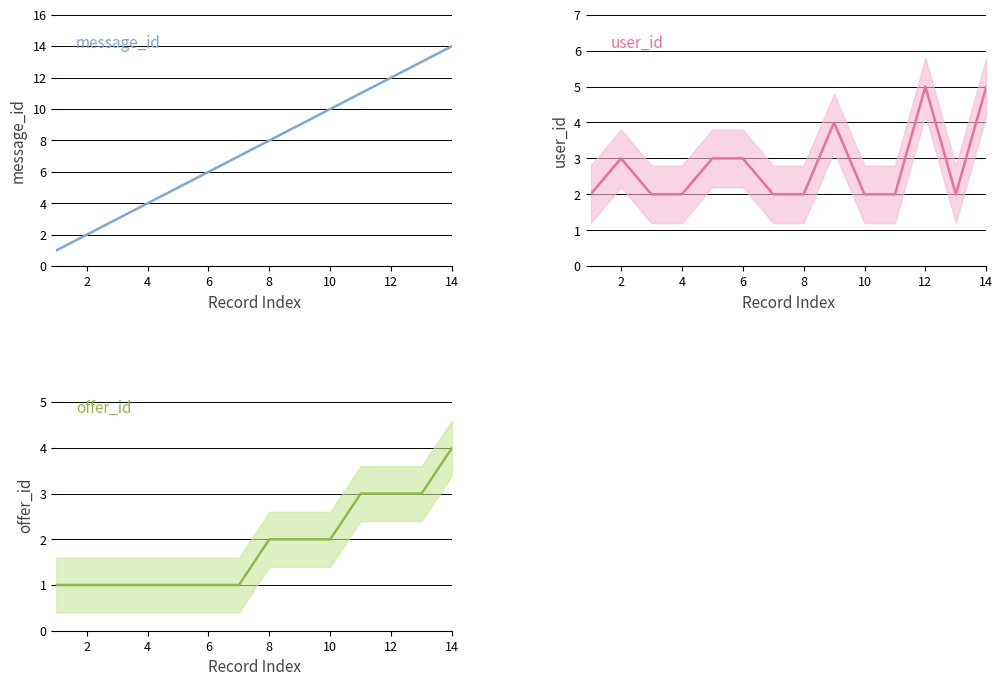

What is the label of the 2nd point from the right?

12